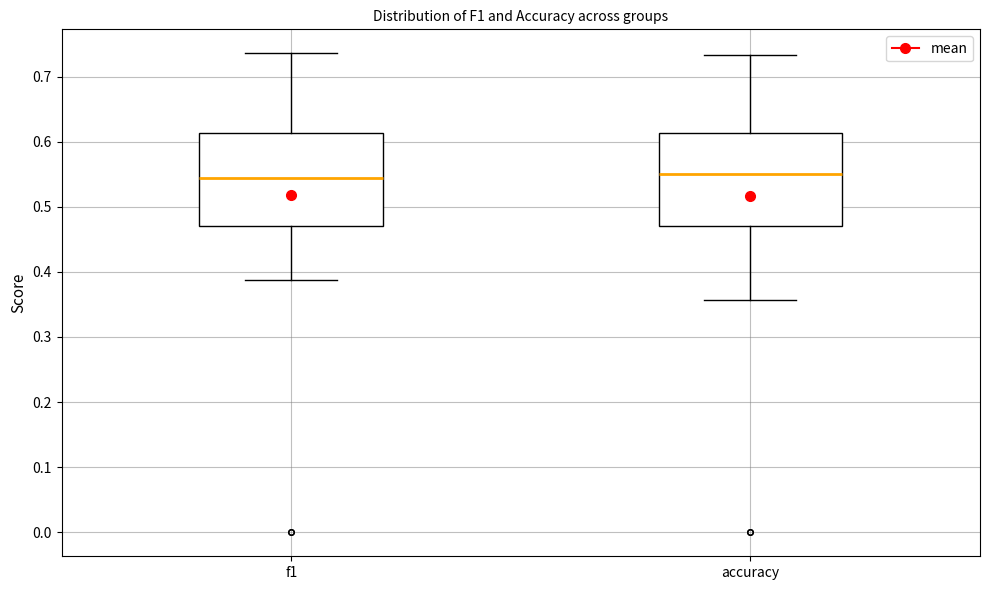

Reading left to right, transcribe this box plot: for each box, give where its median line is, the range the box spans, and where its two whiskers end, as read against the y-axis. The values are not printed on the chart, so give them approximately, as read against the axis.

f1: median 0.54, box 0.47 to 0.61, whiskers 0.39 to 0.74
accuracy: median 0.55, box 0.47 to 0.61, whiskers 0.36 to 0.73